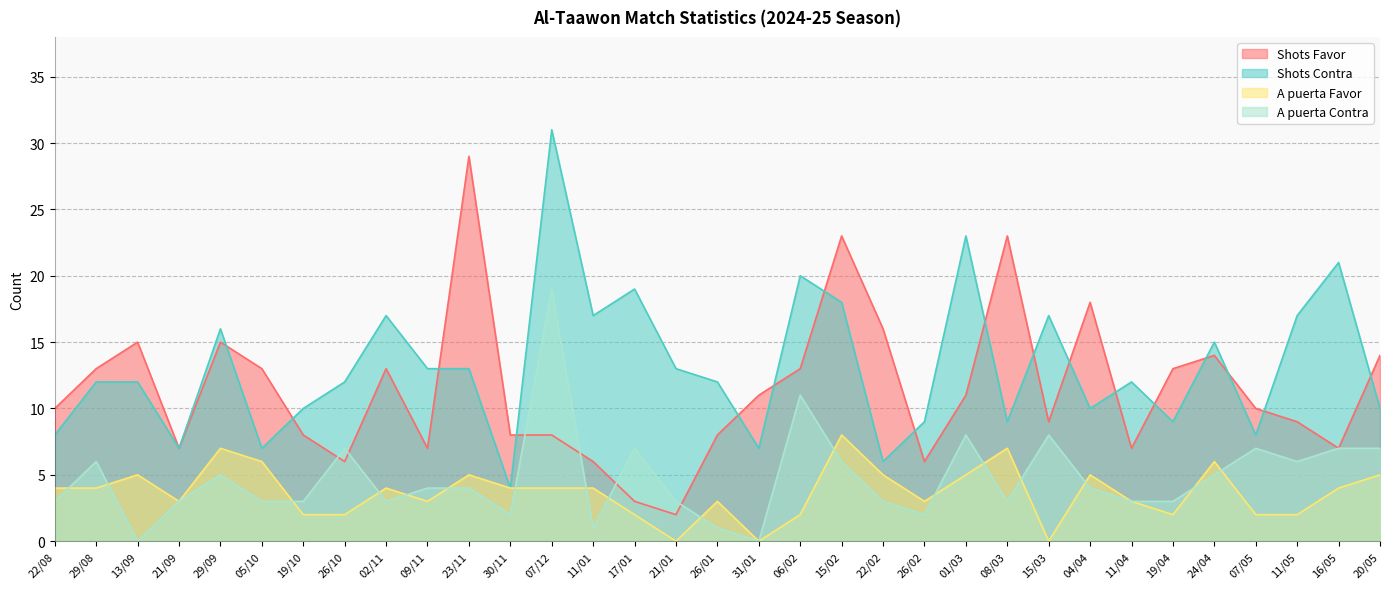

True or false: A puerta Favor has a value of 5 at 20/05.

True